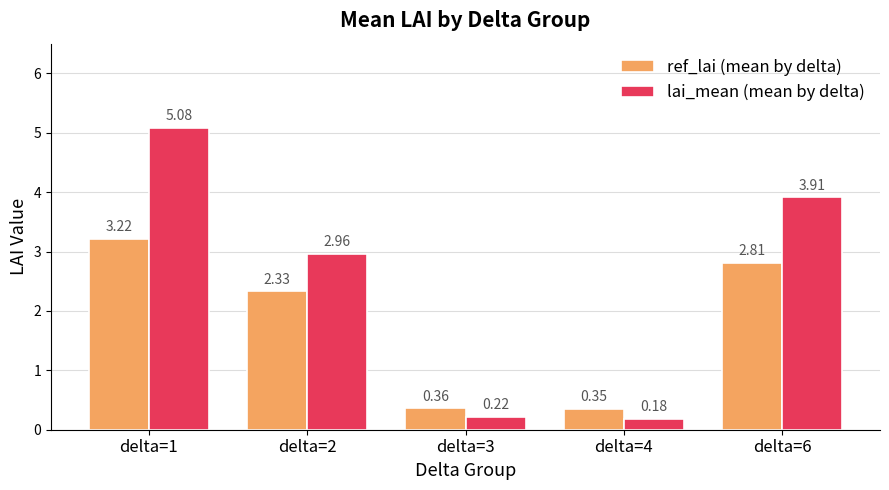

How many data points in lai_mean (mean by delta) are above 2?

3